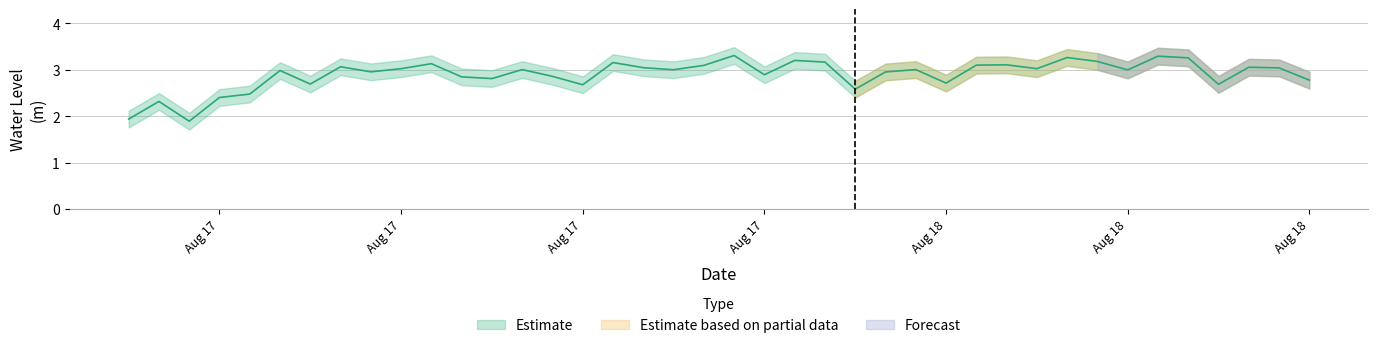

Rank the categories by value from highest to lowest.

2024-08-17 20:00:00, 2024-08-18 10:00:00, 2024-08-18 07:00:00, 2024-08-18 11:00:00, 2024-08-17 22:00:00, 2024-08-18 08:00:00, 2024-08-17 23:00:00, 2024-08-17 16:00:00, 2024-08-17 10:00:00, 2024-08-18 05:00:00, 2024-08-18 04:00:00, 2024-08-17 19:00:00, 2024-08-17 07:00:00, 2024-08-18 13:00:00, 2024-08-17 17:00:00, 2024-08-18 14:00:00, 2024-08-18 06:00:00, 2024-08-17 09:00:00, 2024-08-18 02:00:00, 2024-08-17 13:00:00, 2024-08-17 18:00:00, 2024-08-18 09:00:00, 2024-08-17 05:00:00, 2024-08-17 08:00:00, 2024-08-18 01:00:00, 2024-08-17 21:00:00, 2024-08-17 14:00:00, 2024-08-17 11:00:00, 2024-08-17 12:00:00, 2024-08-18 15:00:00, 2024-08-18 03:00:00, 2024-08-17 06:00:00, 2024-08-18 12:00:00, 2024-08-17 15:00:00, 2024-08-18 00:00:00, 2024-08-17 04:00:00, 2024-08-17 03:00:00, 2024-08-17 01:00:00, 2024-08-17 00:00:00, 2024-08-17 02:00:00